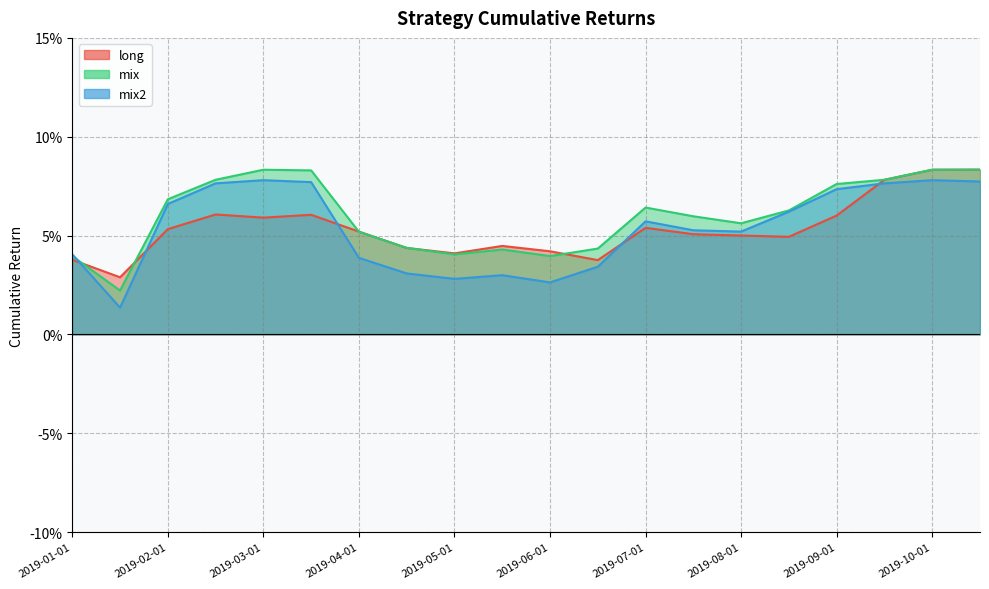

True or false: mix has a value of 0.1 at 2019-02-15.

True